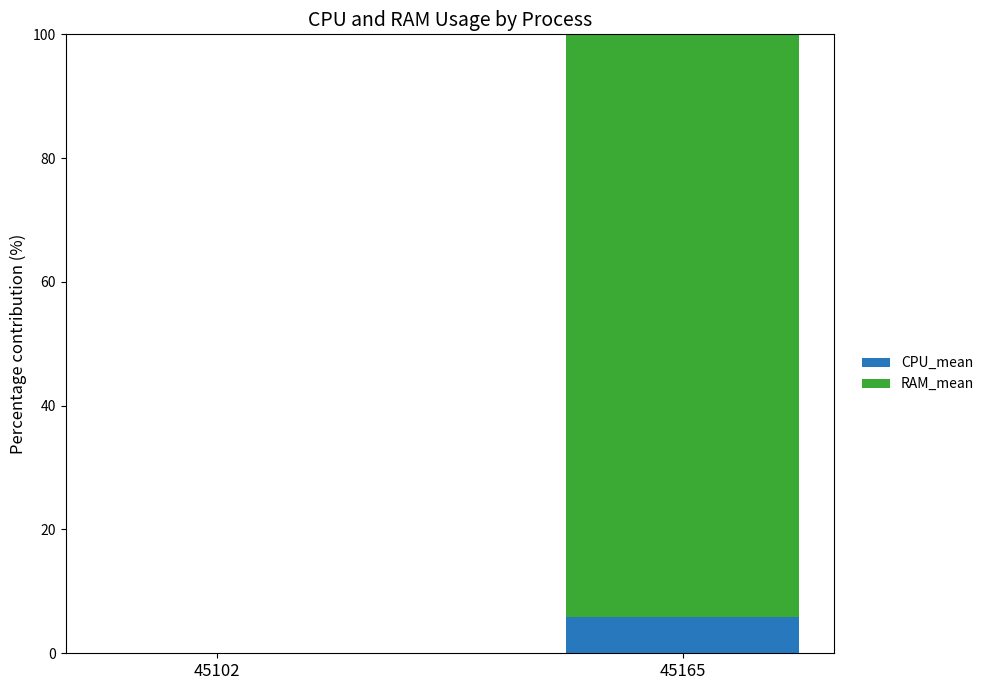

What is the total value across all series at 45165?

100.0